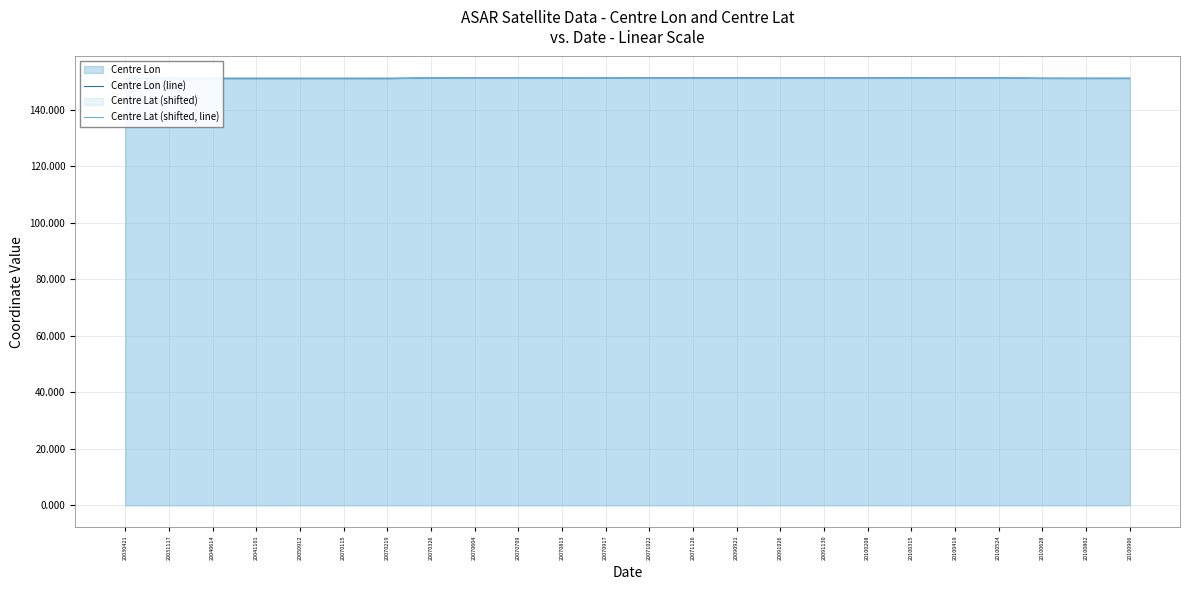

List the labels in order of Centre Lat (shifted, line) value, smallest first.

20040614, 20070219, 20041101, 20070115, 20050912, 20031117, 20030421, 20100802, 20100906, 20100628, 20091026, 20100315, 20070326, 20071022, 20070709, 20100208, 20091130, 20100524, 20071126, 20070917, 20090921, 20100419, 20070813, 20070604